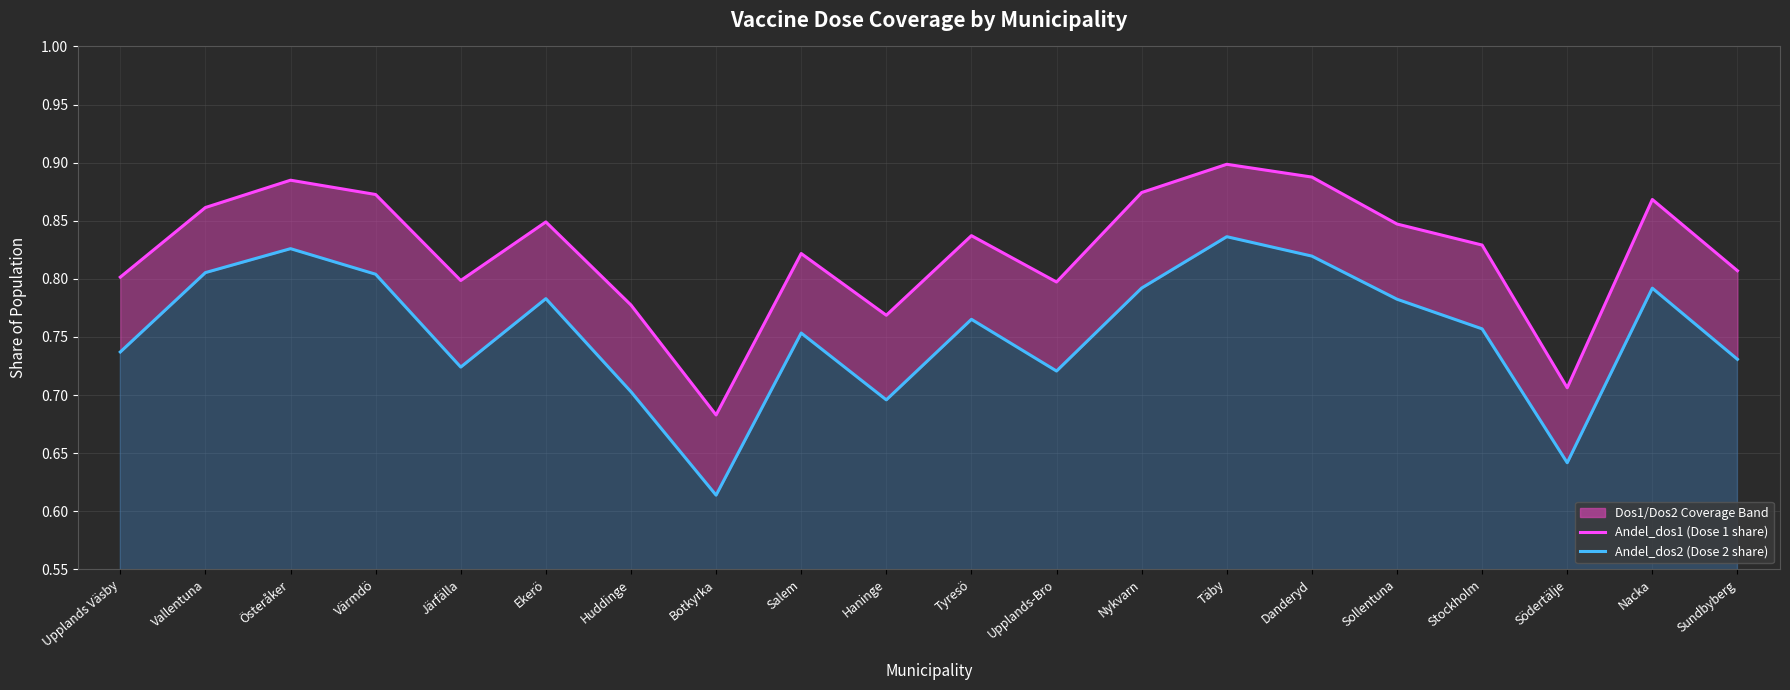

How many Andel_dos1 values are between 0 and 1?

20